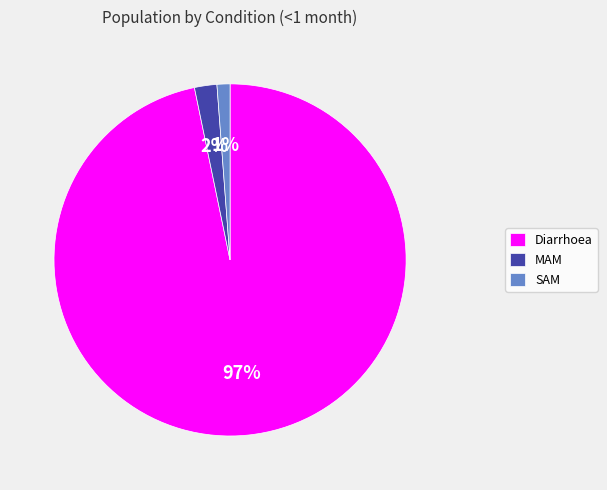

To the nearest percent, what is the difference between the MAM and SAM slice percentages?

1%